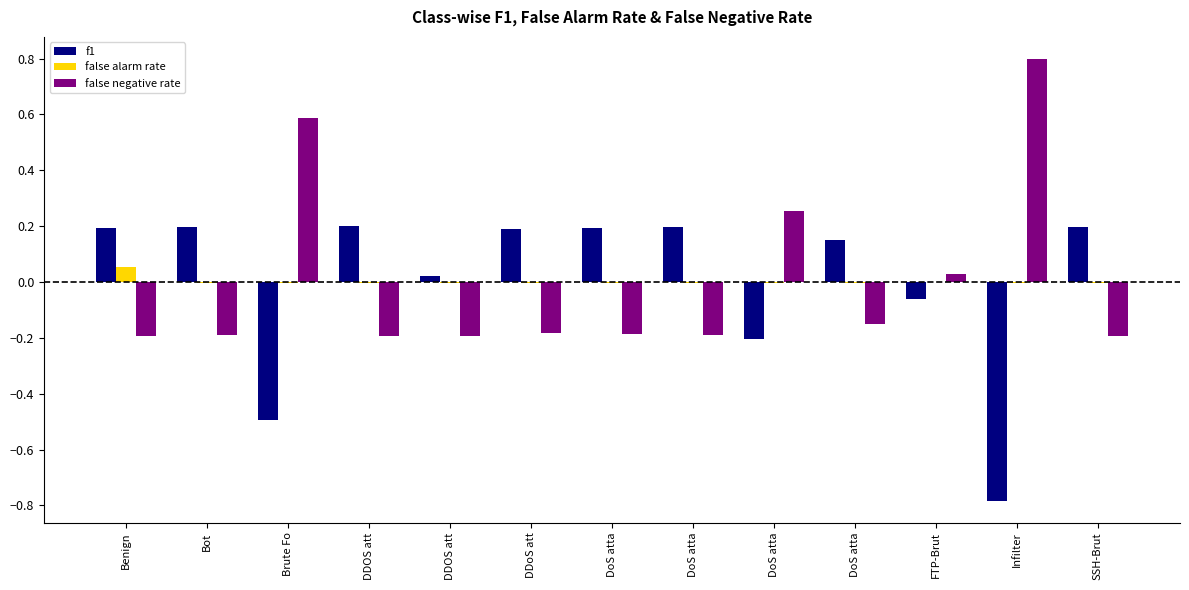

How many categories are shown in the chart?

13